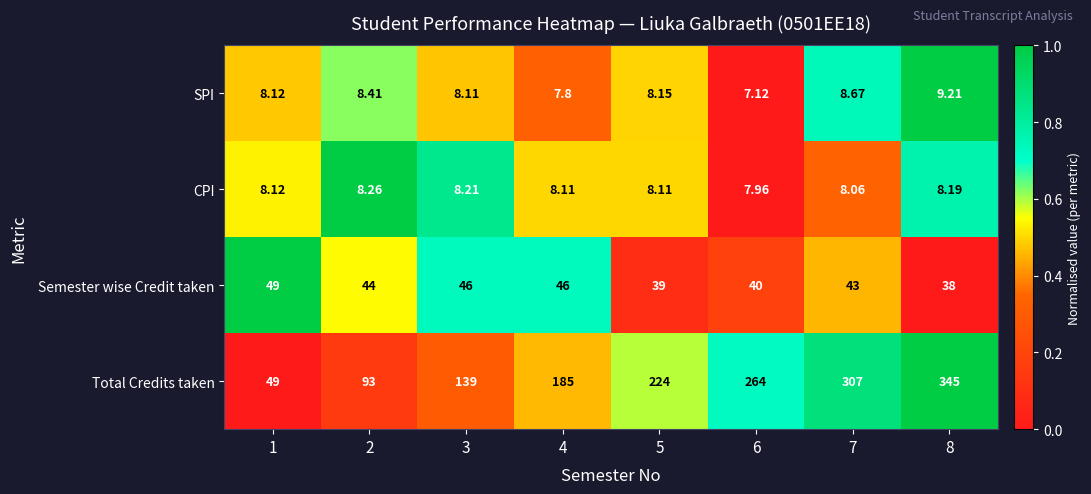

Between 2 and 5, which series saw the biggest shift?

Total Credits taken